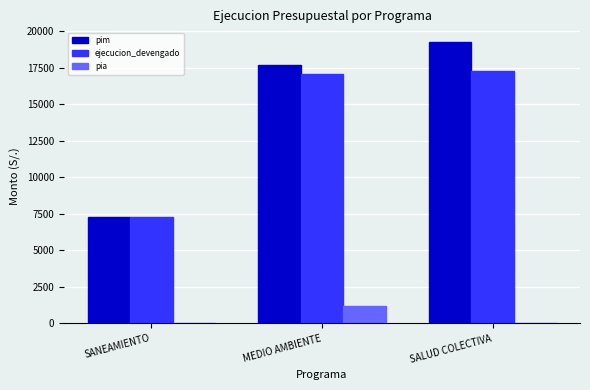

What is the sum of all ejecucion_devengado values?

41592